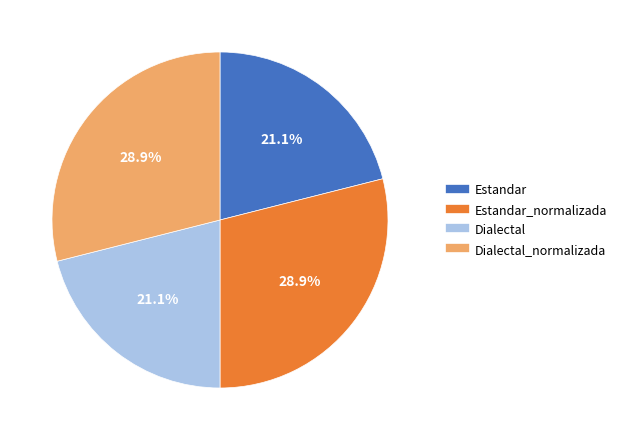

To the nearest percent, what is the average slice percentage?

25%